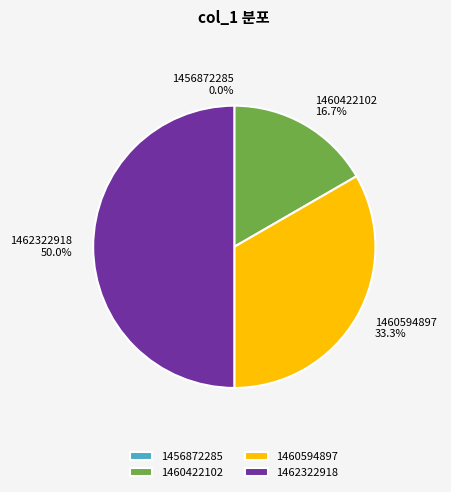

To the nearest percent, what portion does 1462322918 represent?

50%